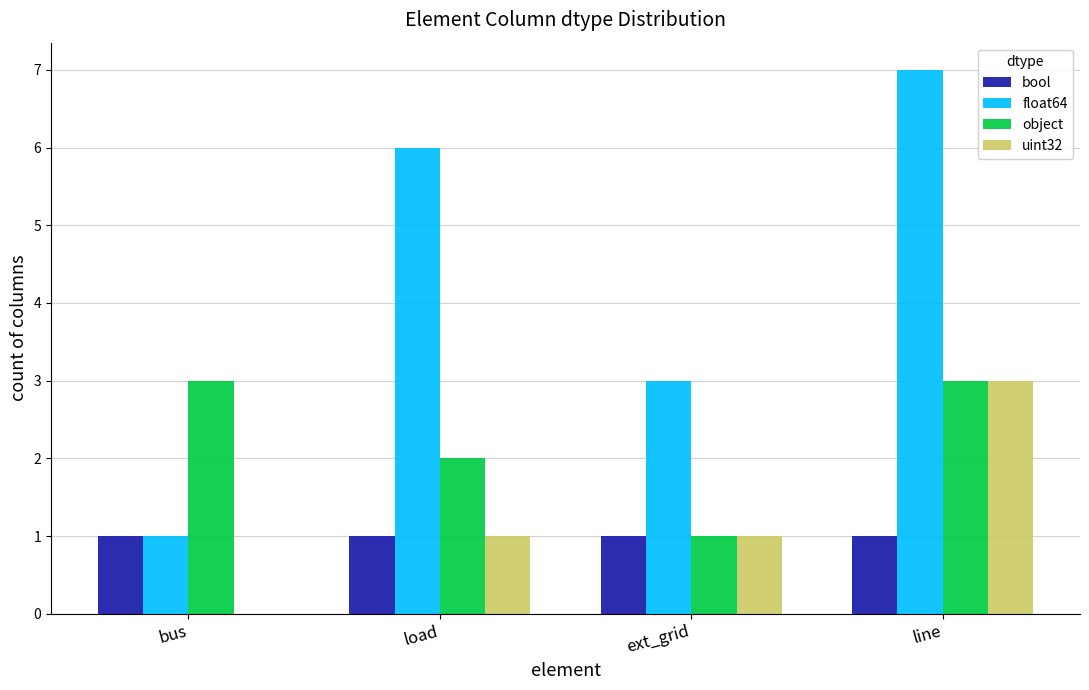

True or false: bool has a value of 1 at bus.

True